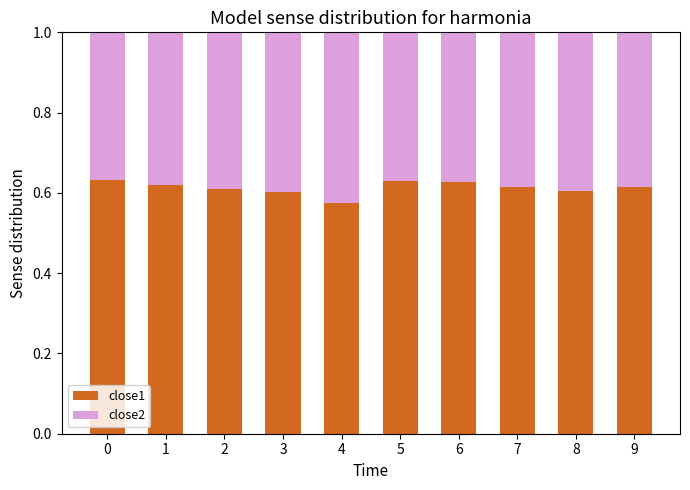

What is the total value across all series at 0?

1.0